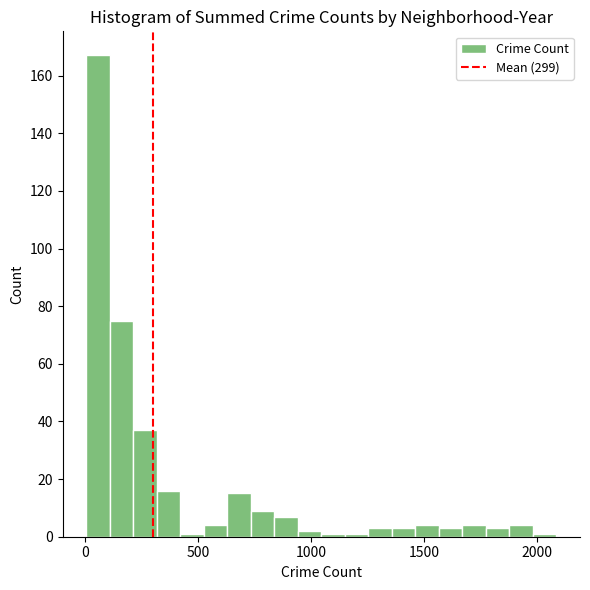

Around what value on the x-axis is the tallest bar? Give the approximate position of its centre, as read against the axis.

50